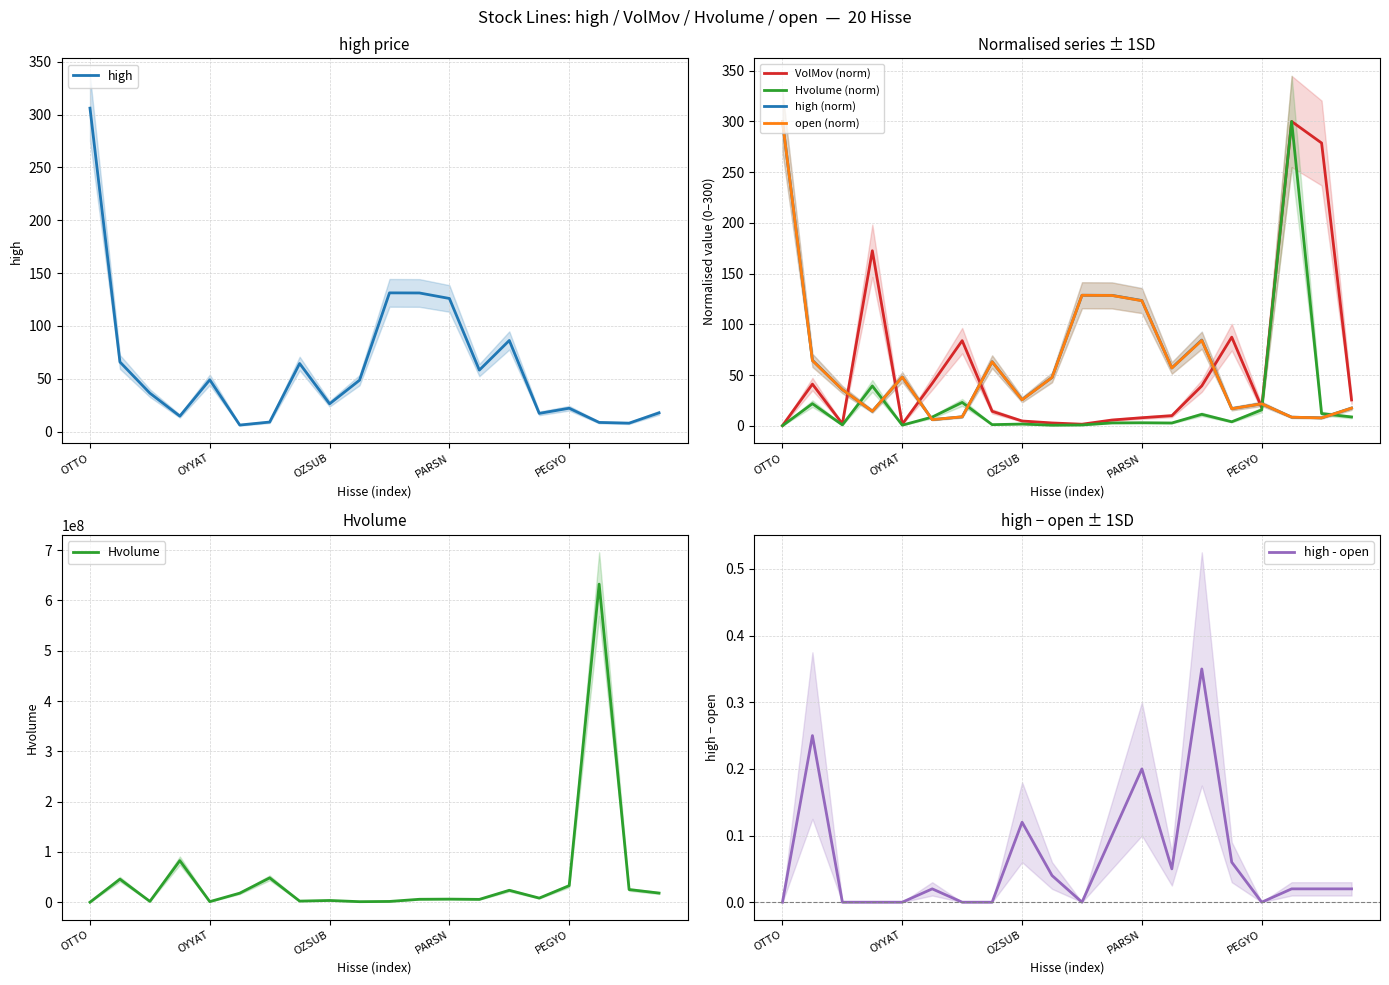

At which label does VolMov reach its peak?

PEKGY